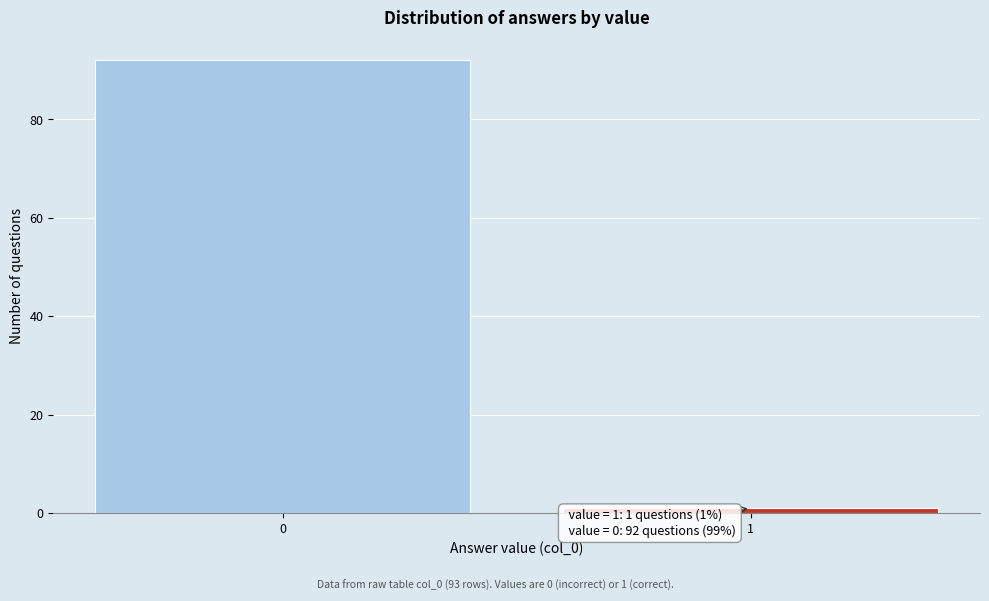

Reading left to right, what are all the values shown in this chart?

0=92	1=1